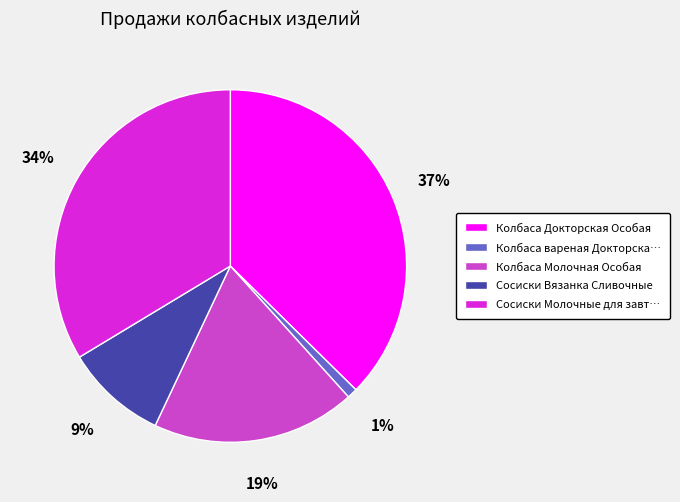

Does any single category account for the majority?

No